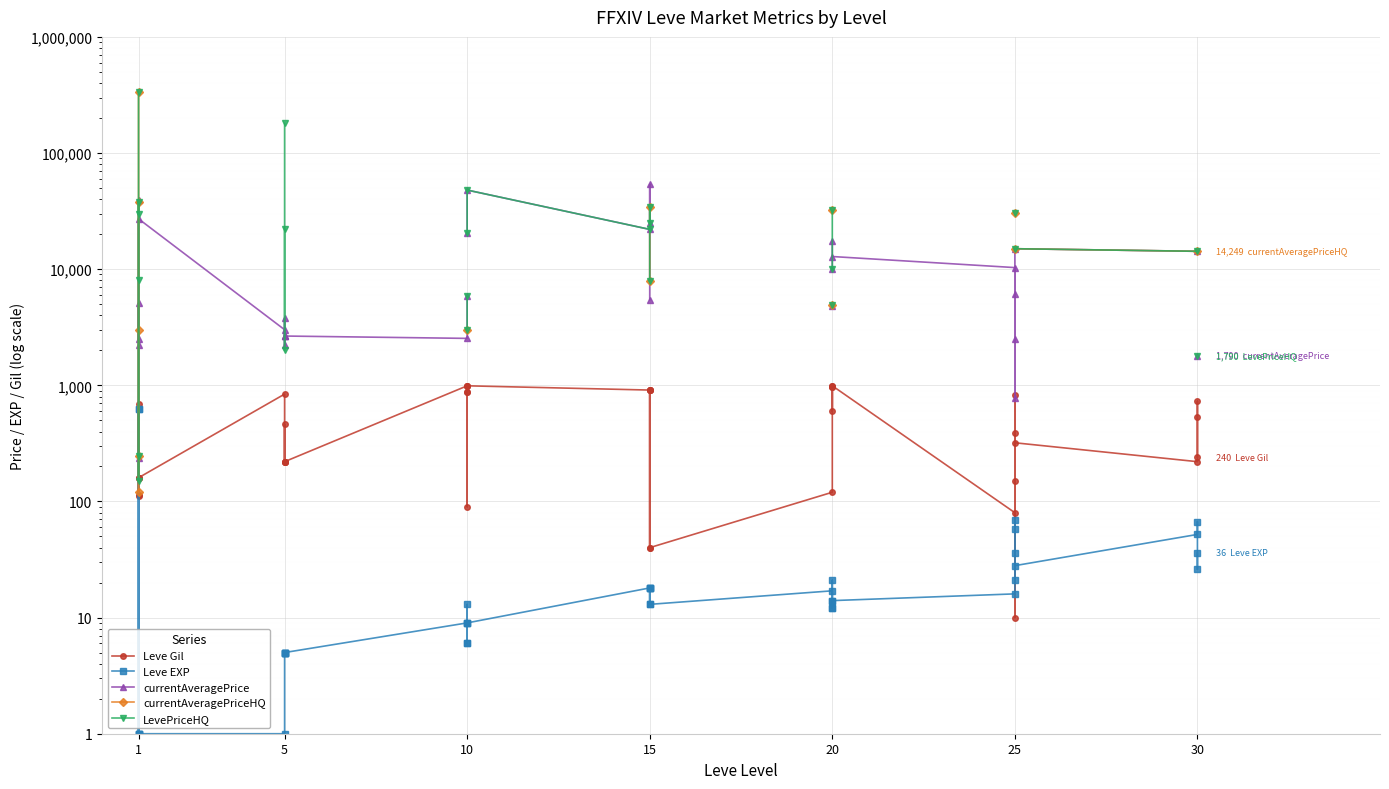

Which series ends up on top after the final intersection of LevePriceHQ and Leve EXP?

LevePriceHQ